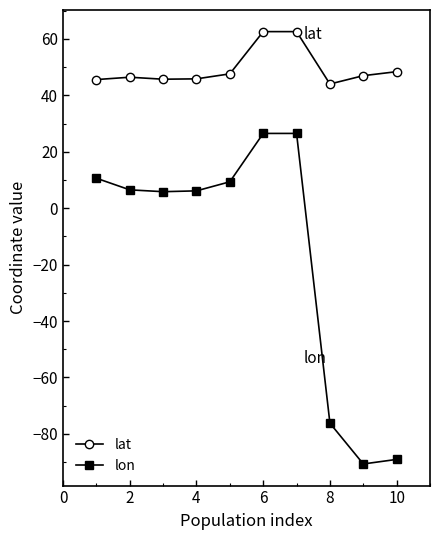

How many categories are shown in the chart?

10